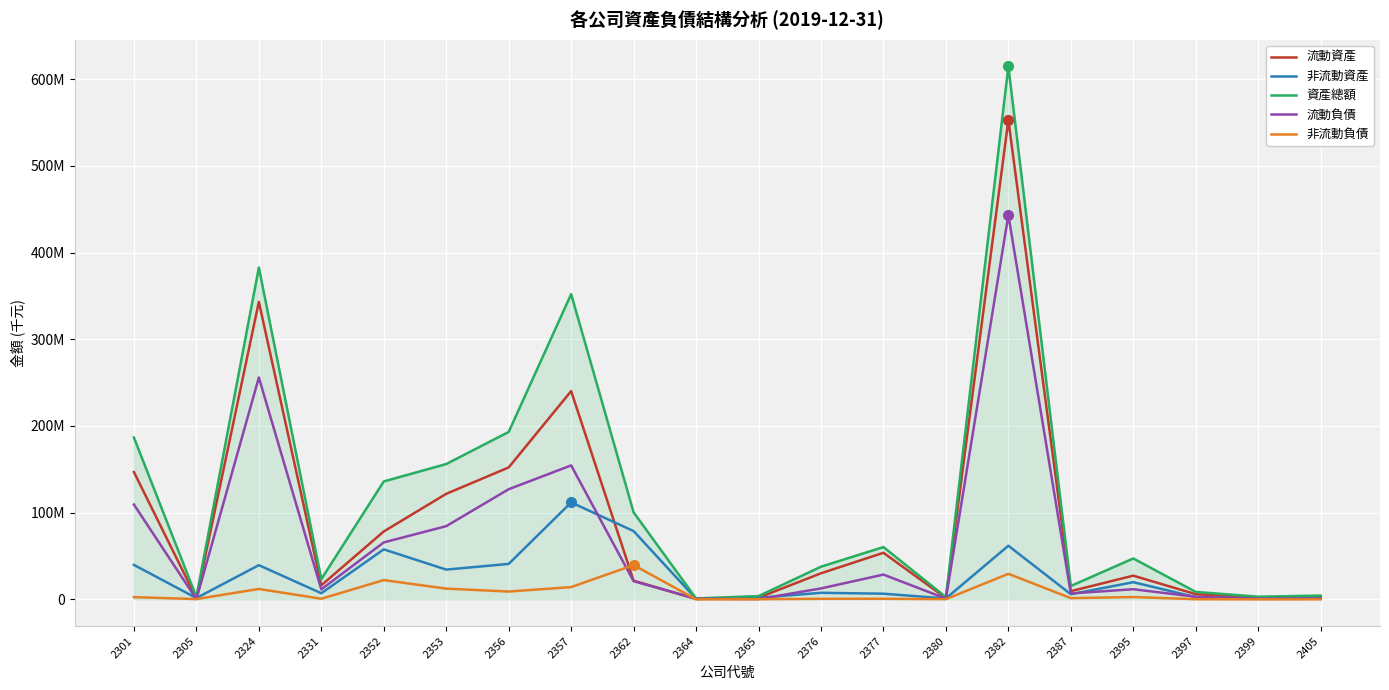

What is the total value across all series at 2397?

20534491